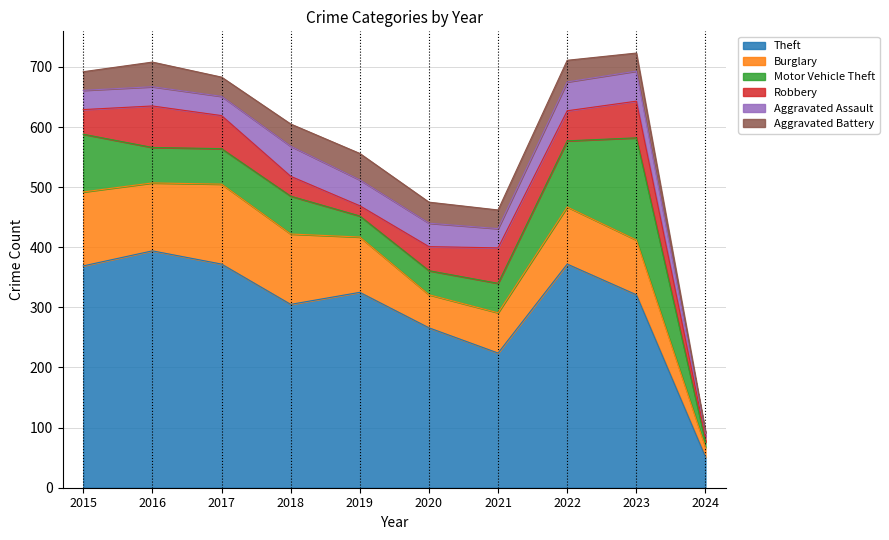

True or false: Robbery has more than 1 points higher than both neighbors.

True